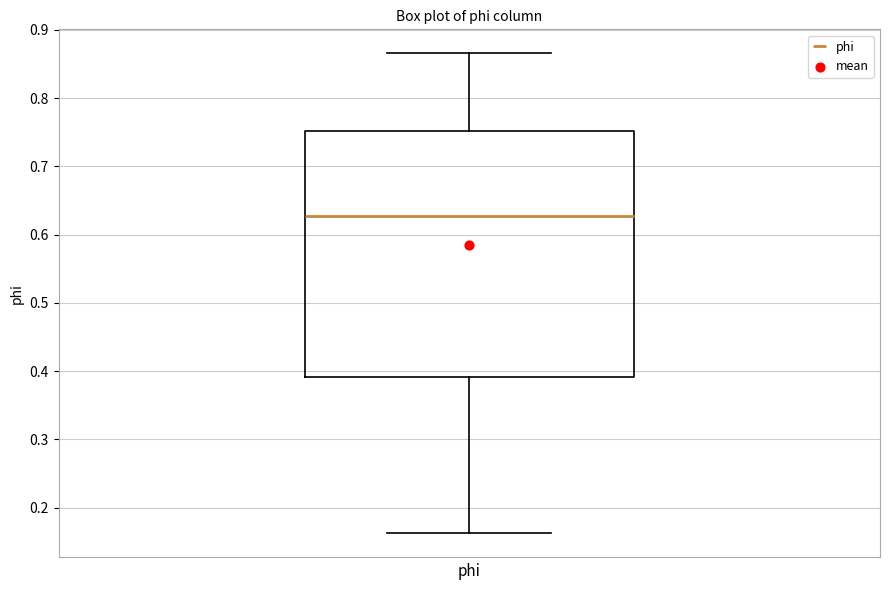

Transcribe this box plot: give where the median line is, the range the box spans, and where the two whiskers end, as read against the y-axis. The values are not printed on the chart, so give them approximately, as read against the axis.

median 0.63, box 0.39 to 0.75, whiskers 0.16 to 0.87